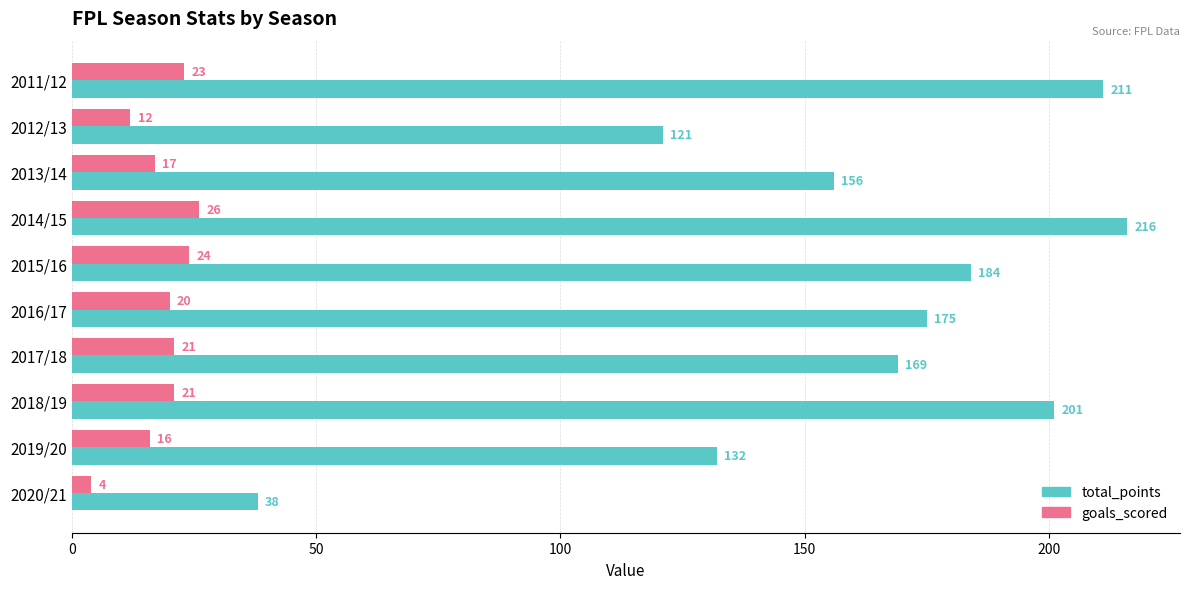

Where is total_points nearest to the value 127?

2019/20